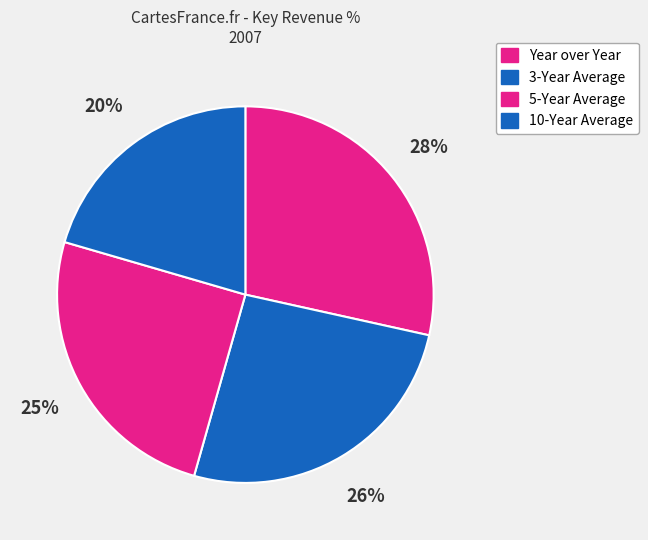

Combined, do Year over Year and 3-Year Average account for over 50%?

Yes